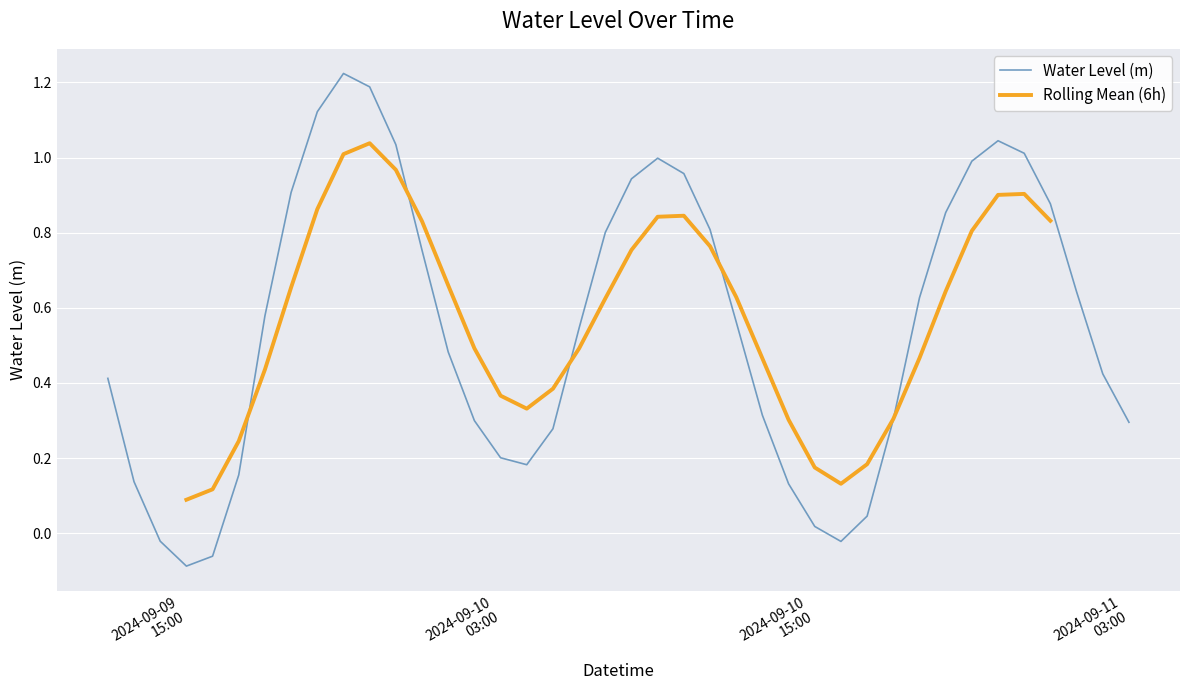

How many values in Rolling Mean (6h) are above zero?

34